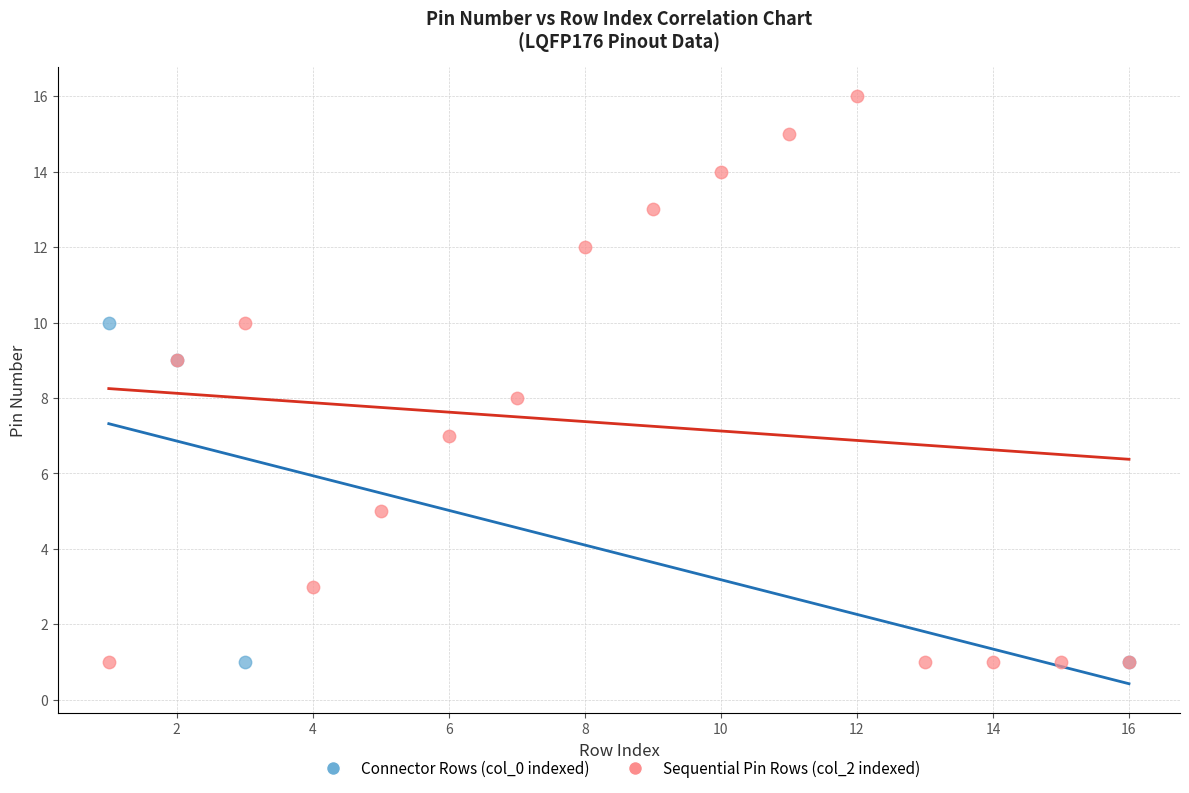

Which series contains the highest Y value?

Sequential Pin Rows (col_2 indexed)